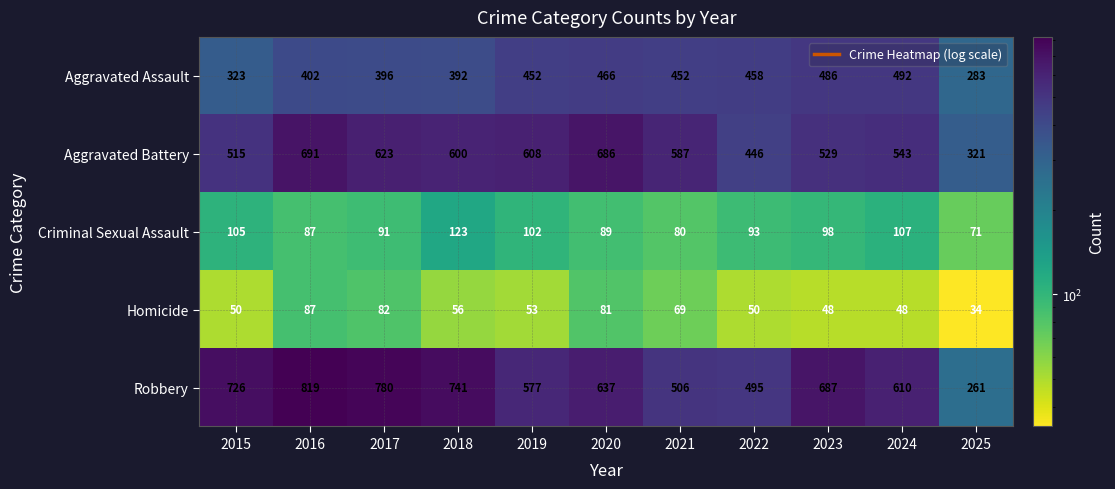

The Homicide series shows 48 at 2024. True or false?

True